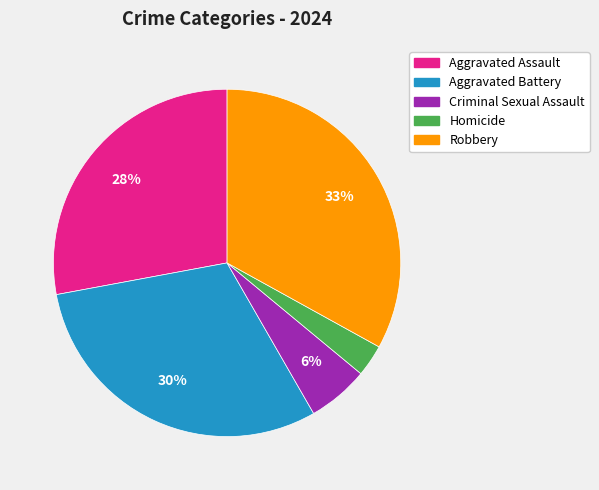

Is the sum of Aggravated Battery and Homicide greater than half?

No